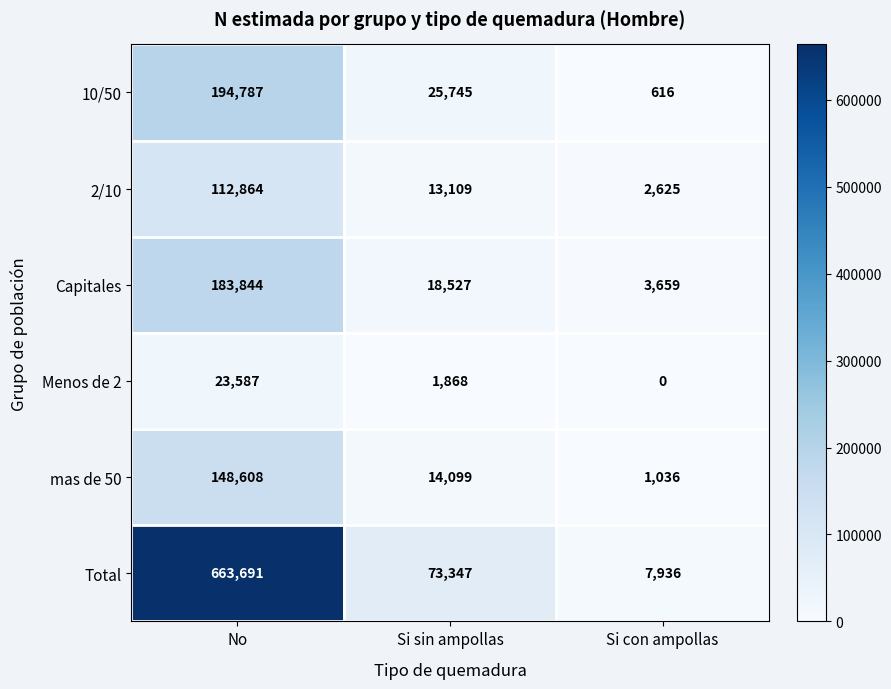

What is the maximum value shown in the chart?

663691